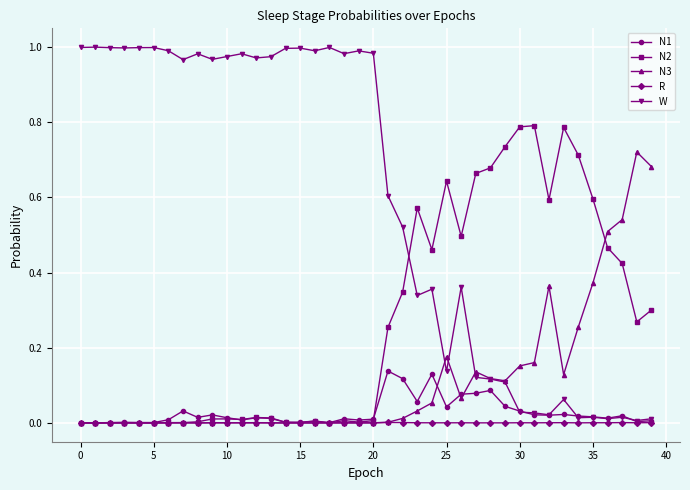

Does the chart display data point markers on the line(s)?

Yes